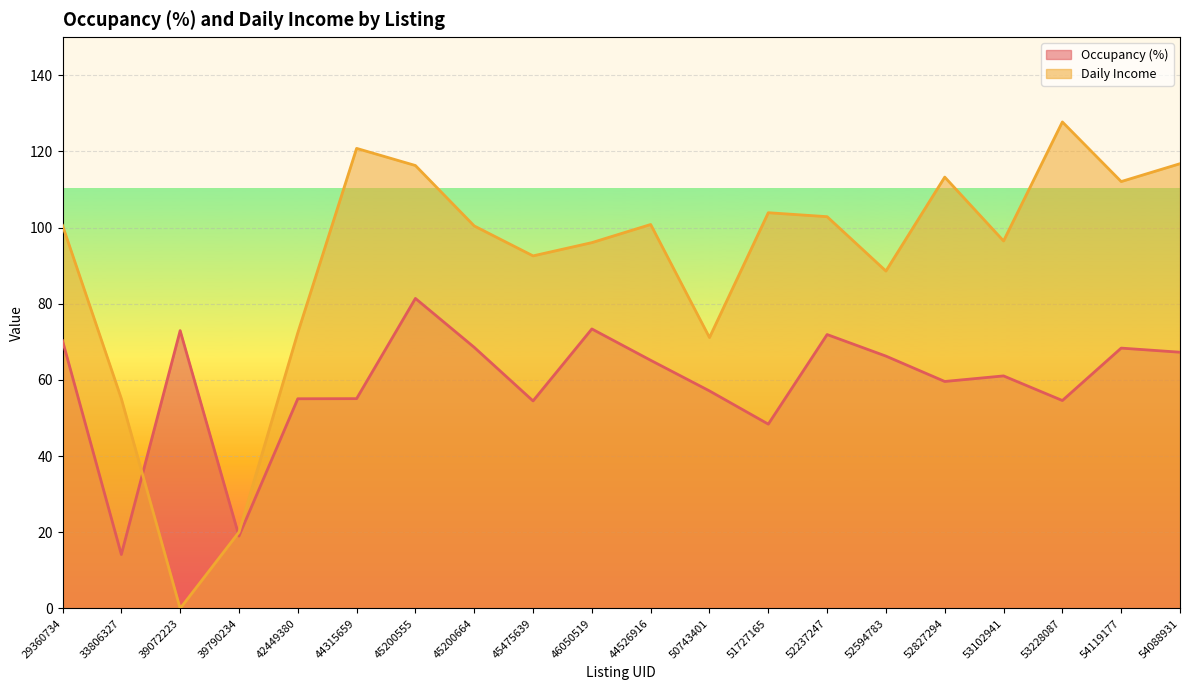

What is the label of the 20th point from the left?

54088931